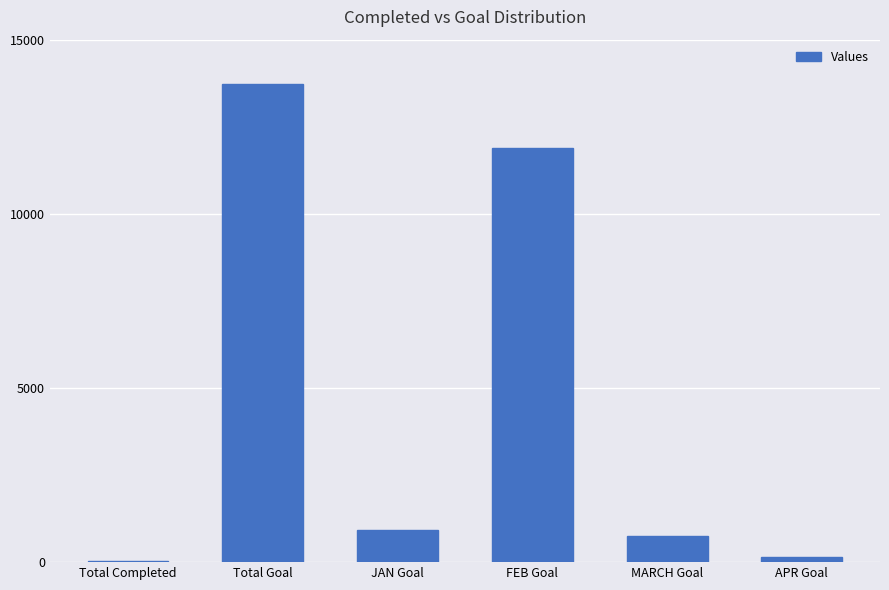

Is it true that the value at APR Goal is 159?

True